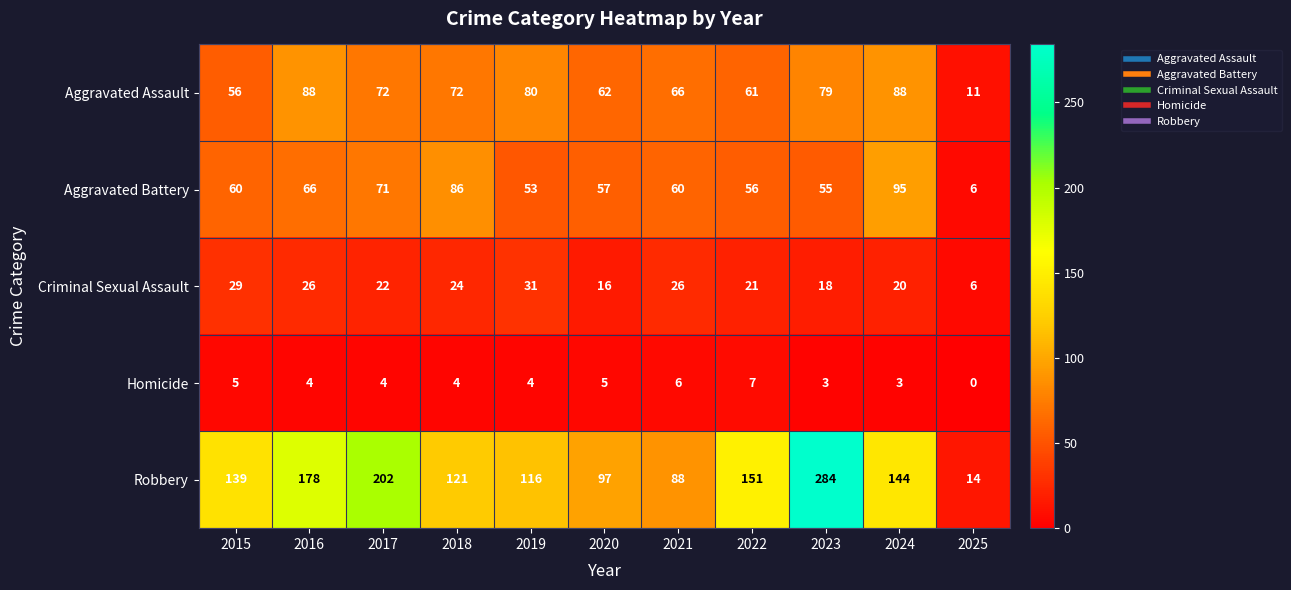

Rank the series by their maximum value, from highest to lowest.

Robbery, Aggravated Battery, Aggravated Assault, Criminal Sexual Assault, Homicide